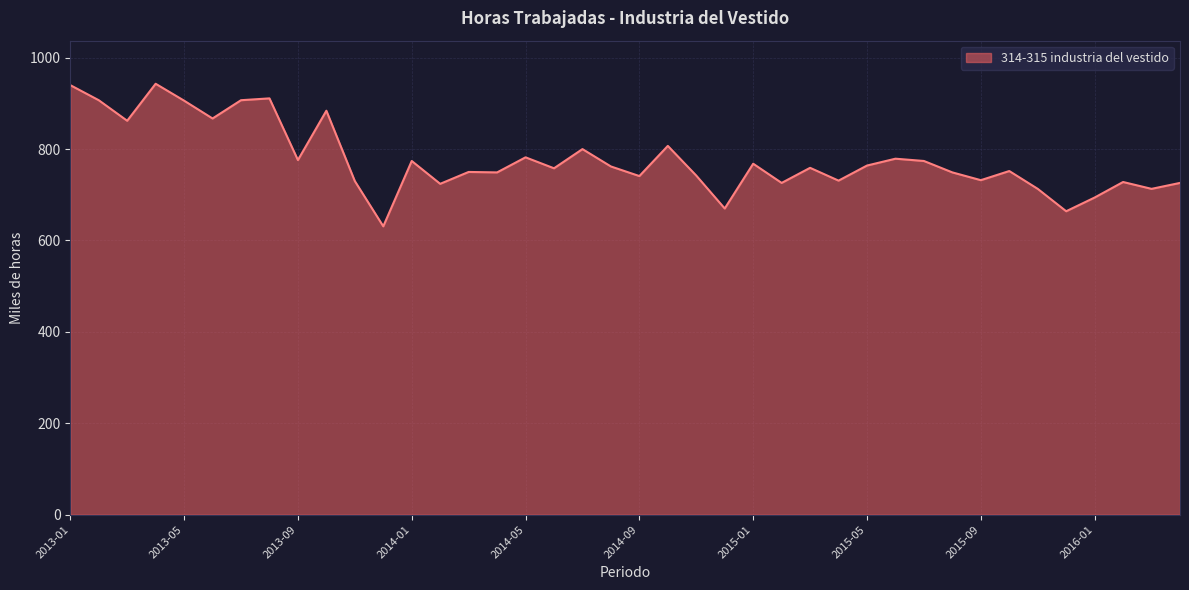

What is the minimum value shown in the chart?

631